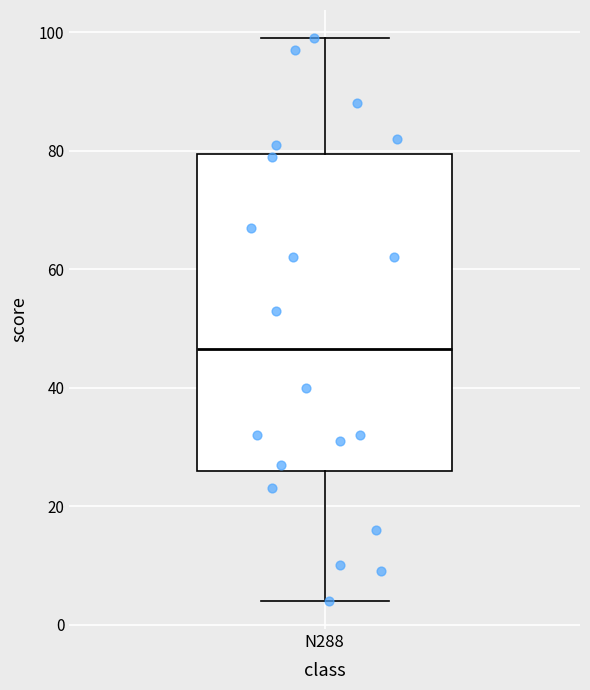

Where does the median line of the box for N288 sit on the y-axis? The values are not printed on the chart, so give them approximately, as read against the axis.

46